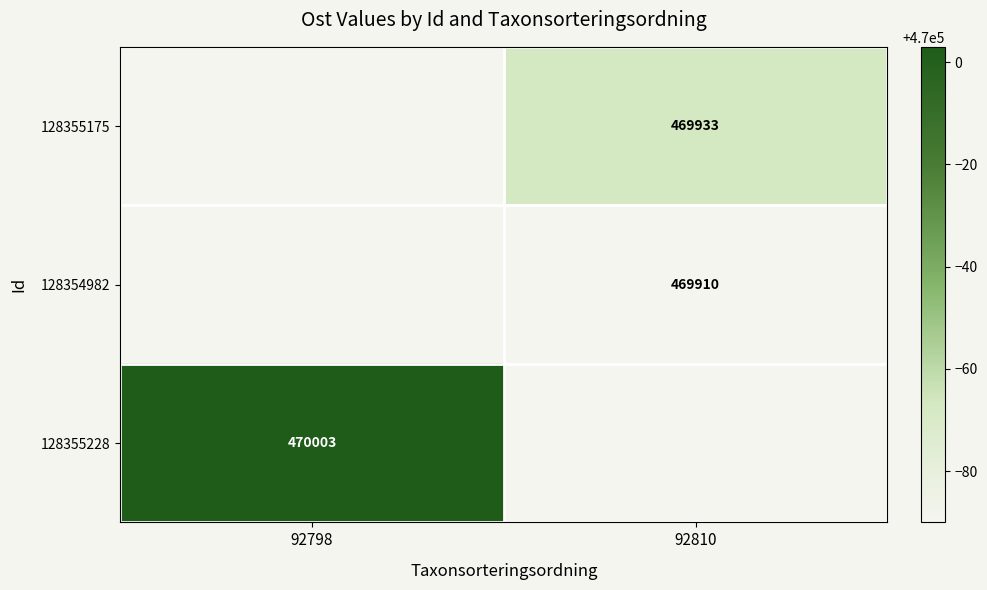

True or false: 128355175 has a value of 469933 at 92810.

True